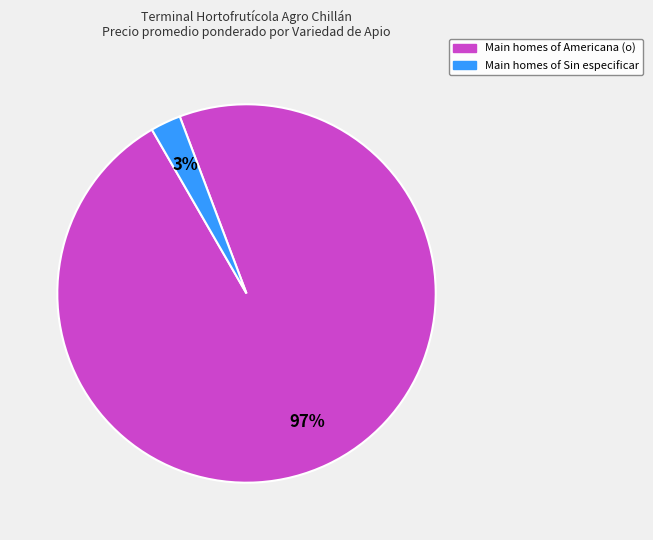

To the nearest percent, what is the average slice percentage?

50%